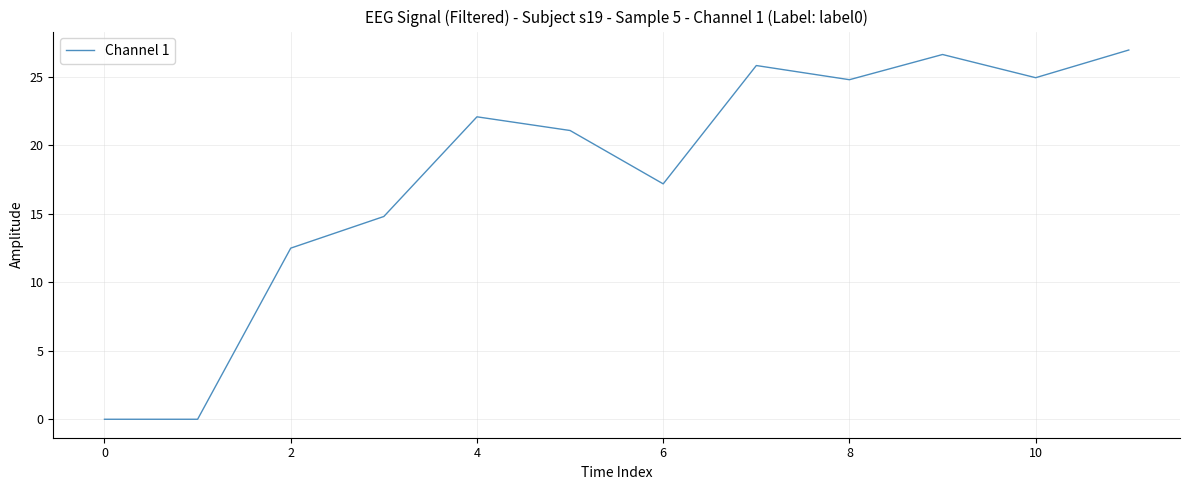

What is the difference between the maximum and minimum values?

27.0